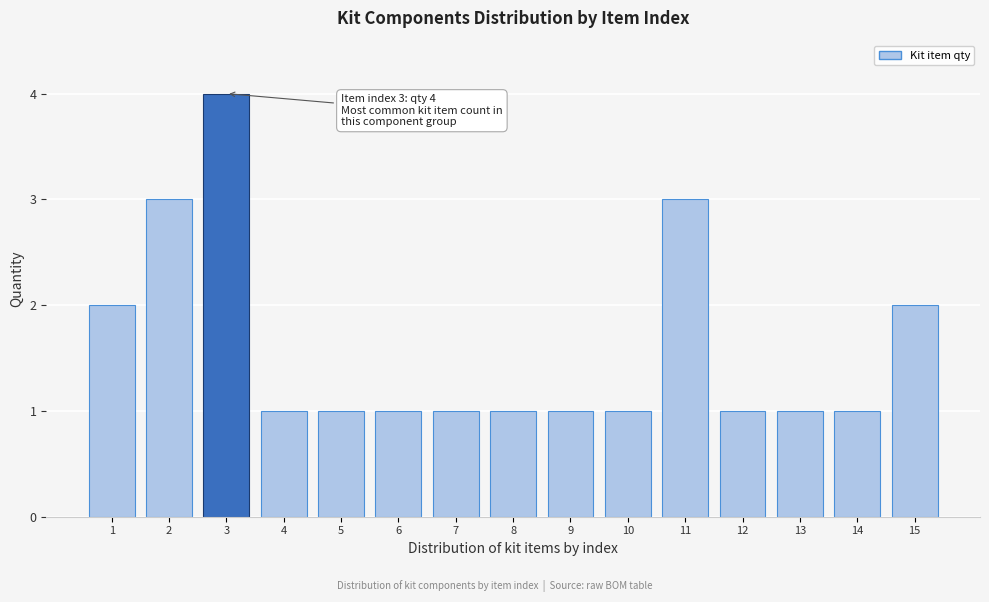

Which range on the x-axis has the tallest bar?

2.5 to 3.5